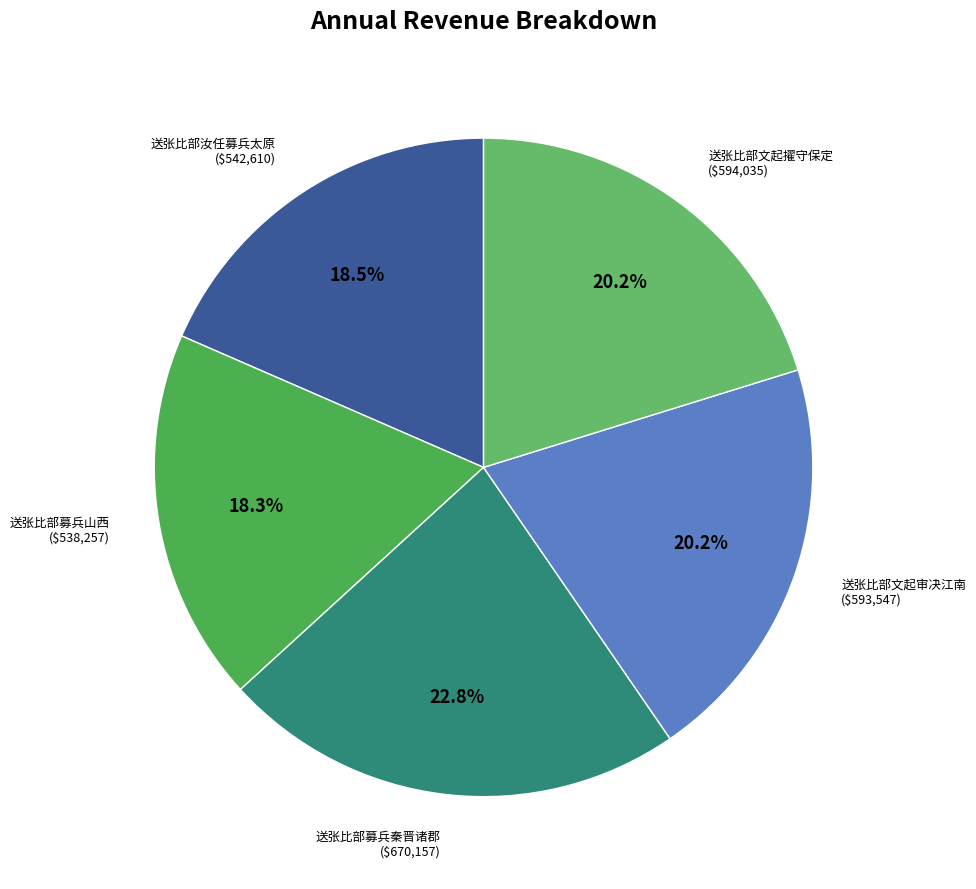

Which category has the biggest portion of the pie?

送张比部募兵秦晋诸郡